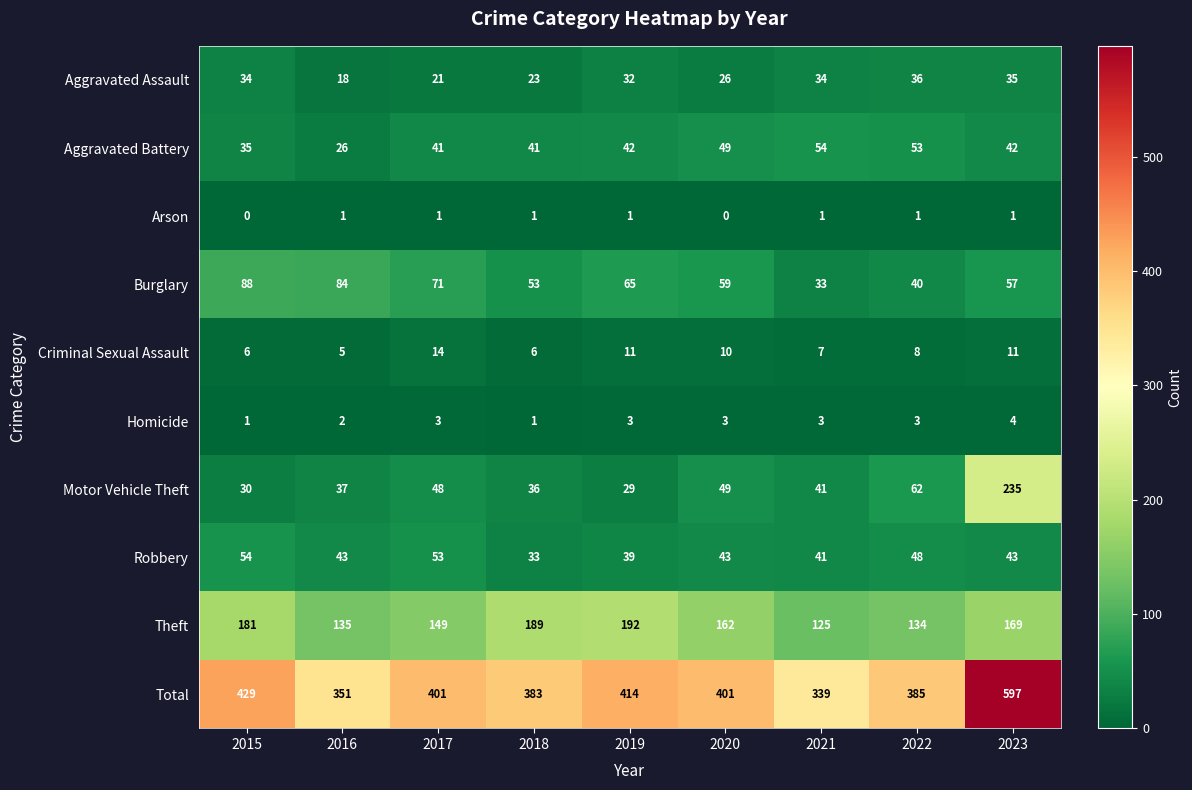

Is it true that Criminal Sexual Assault equals 11 at 2015?

False